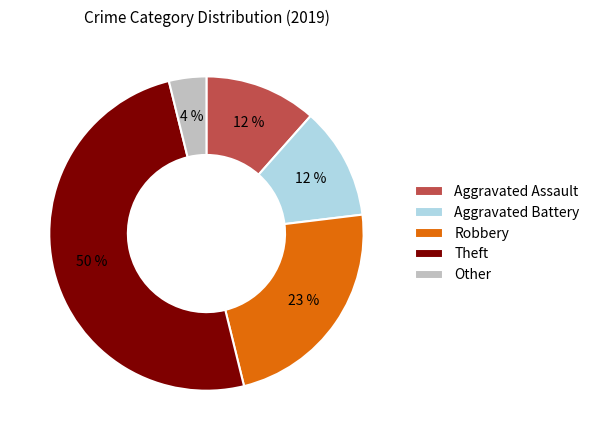

Do Aggravated Battery and Other together represent more than half of the pie?

No